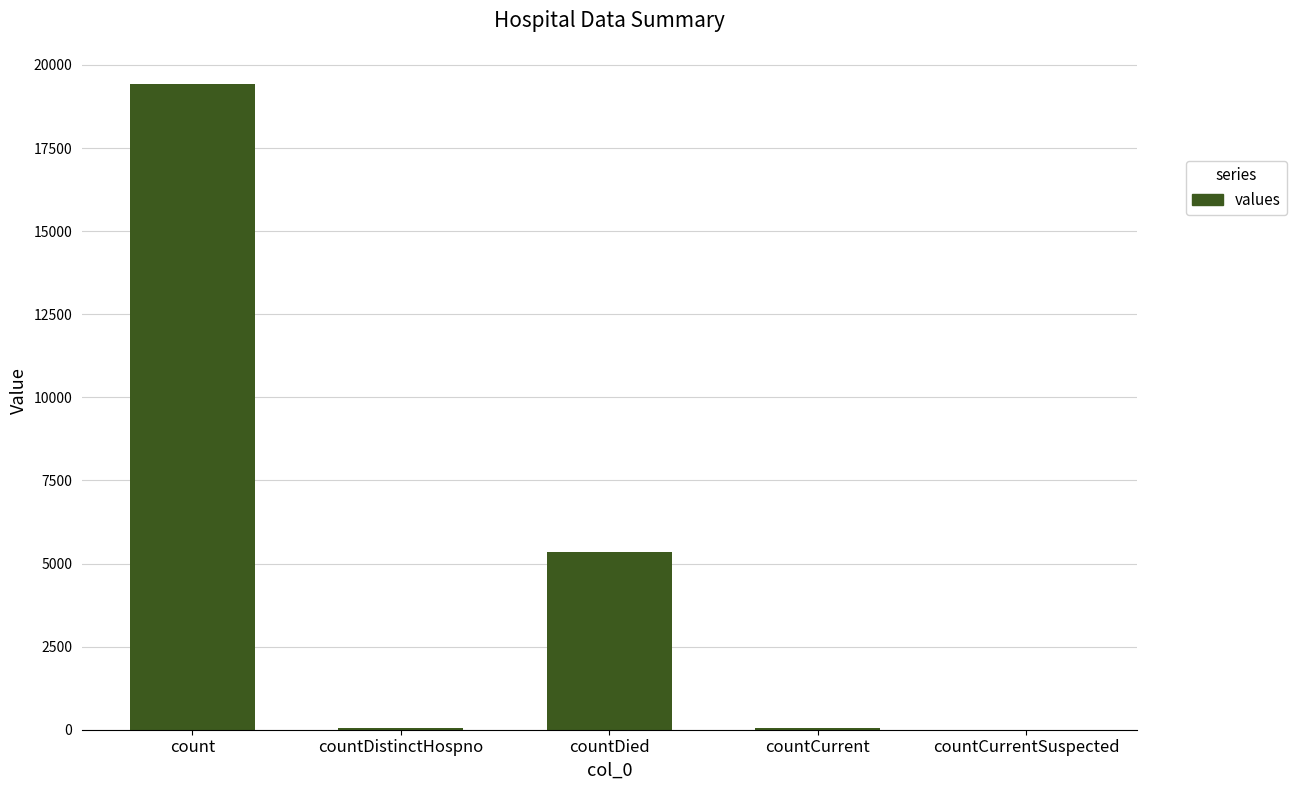

The value at countCurrentSuspected is 0. True or false?

True